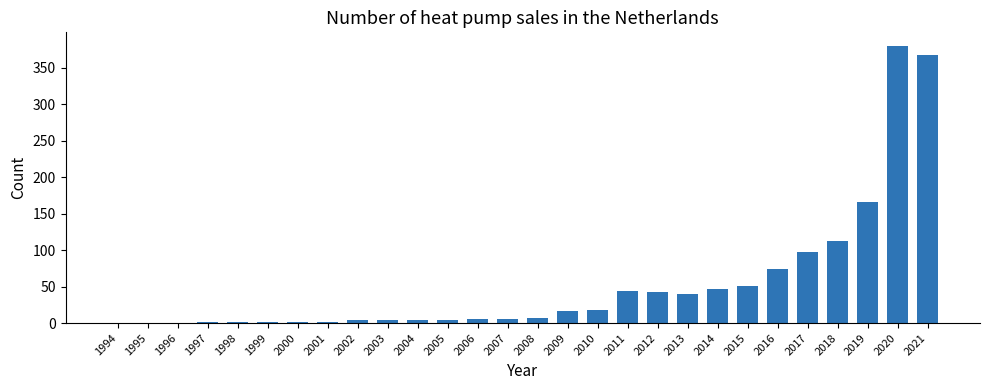

Where is the data nearest to the value 189?

2019